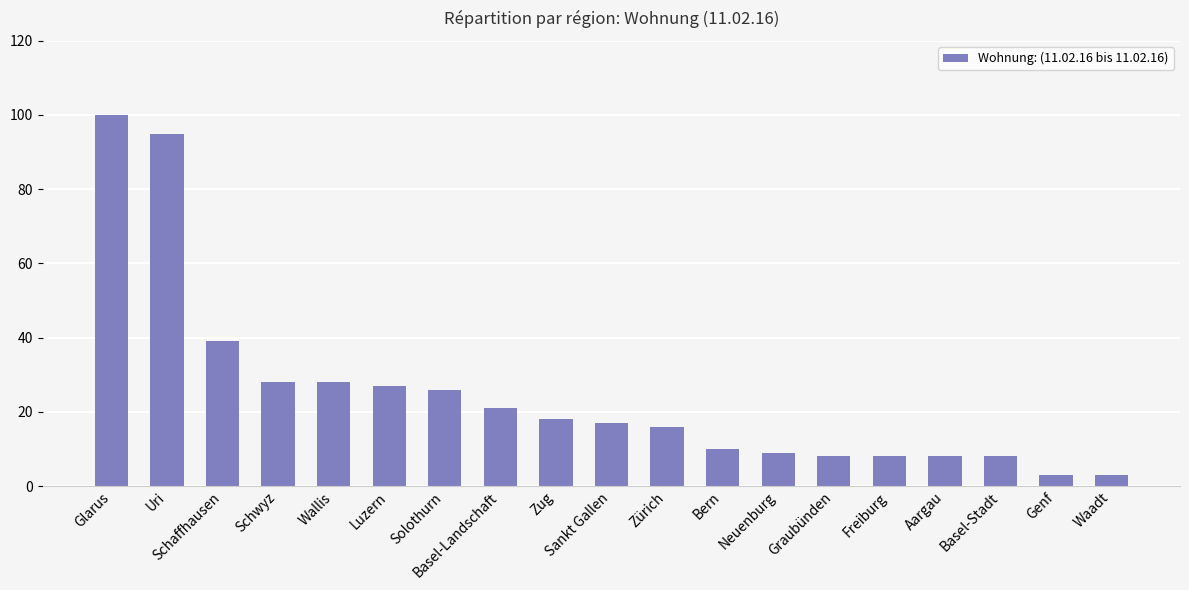

What is the ratio of the value at Aargau to the value at Wallis?

0.3